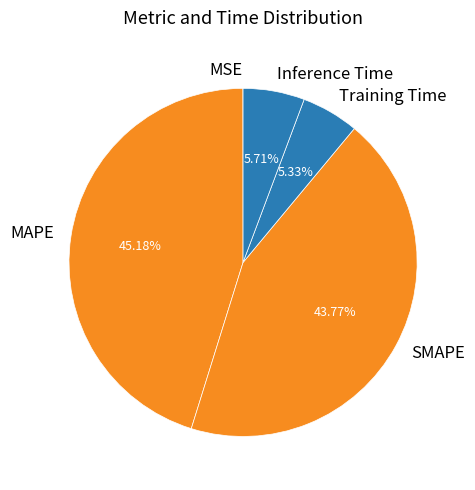

Which category has the biggest portion of the pie?

MAPE